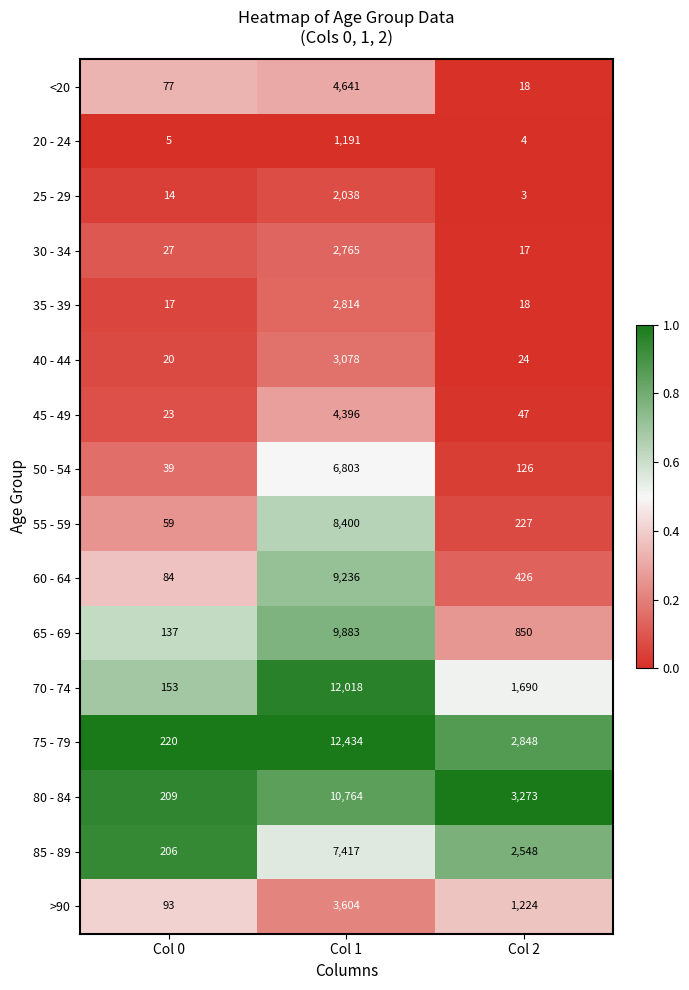

The value of 40 - 44 at Col 1 is 3078. True or false?

True